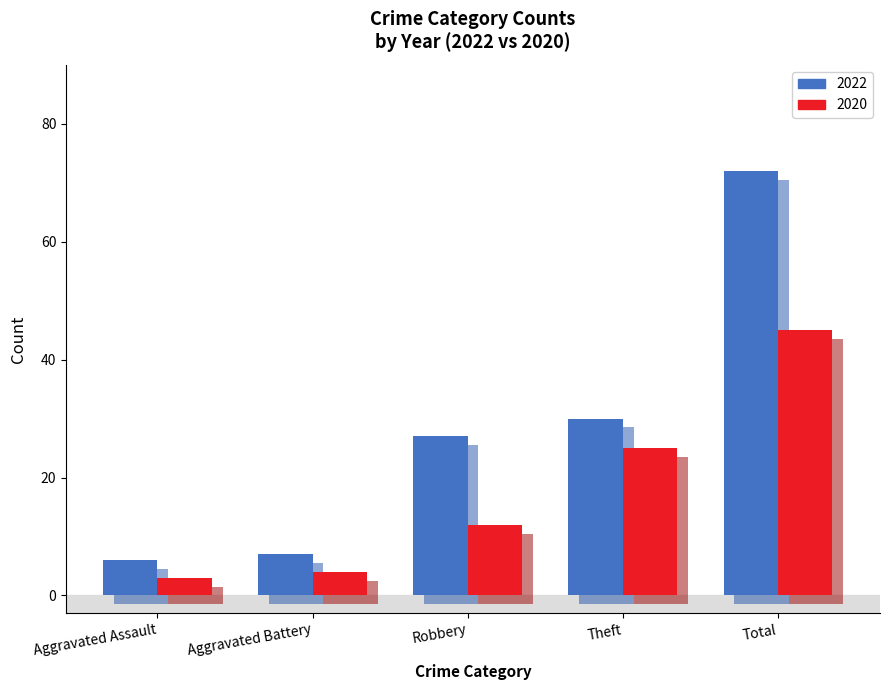

Where does the 2020 series first go above 3?

Aggravated Battery